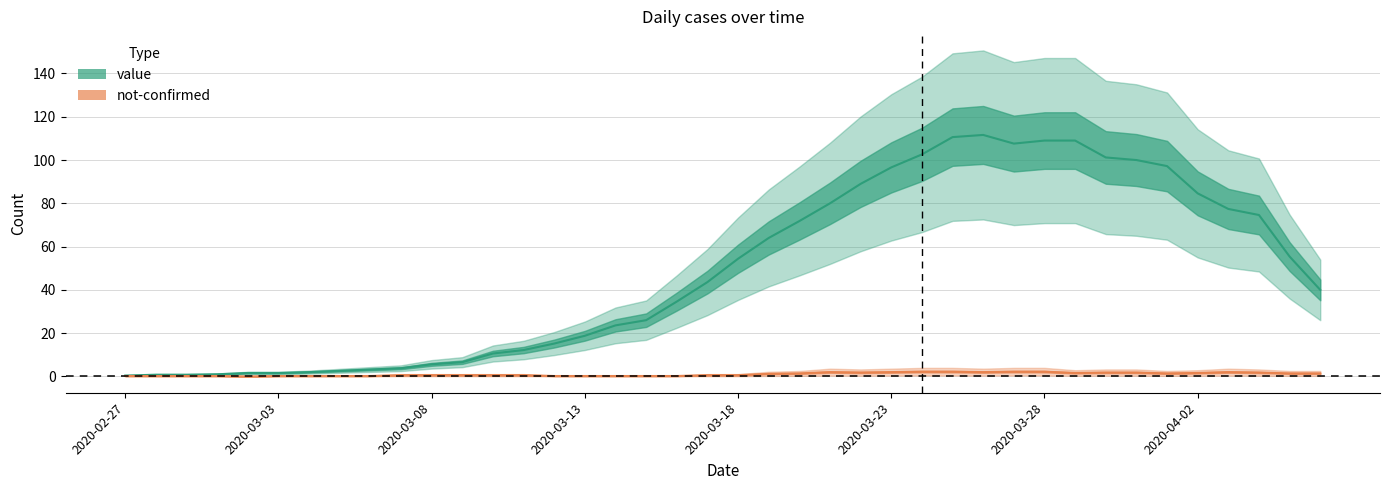

What is the spread (max minus min) of values at 2020-04-02?

94